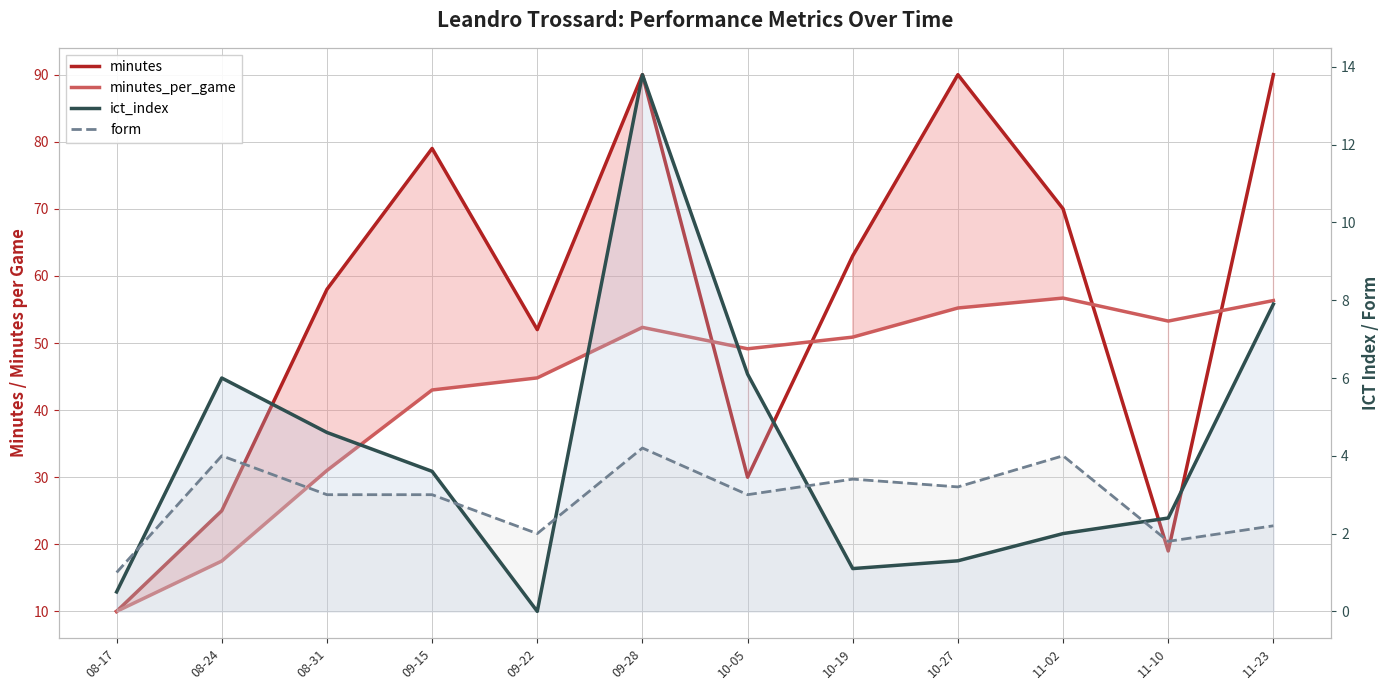

How many values in the form series exceed 3?

5